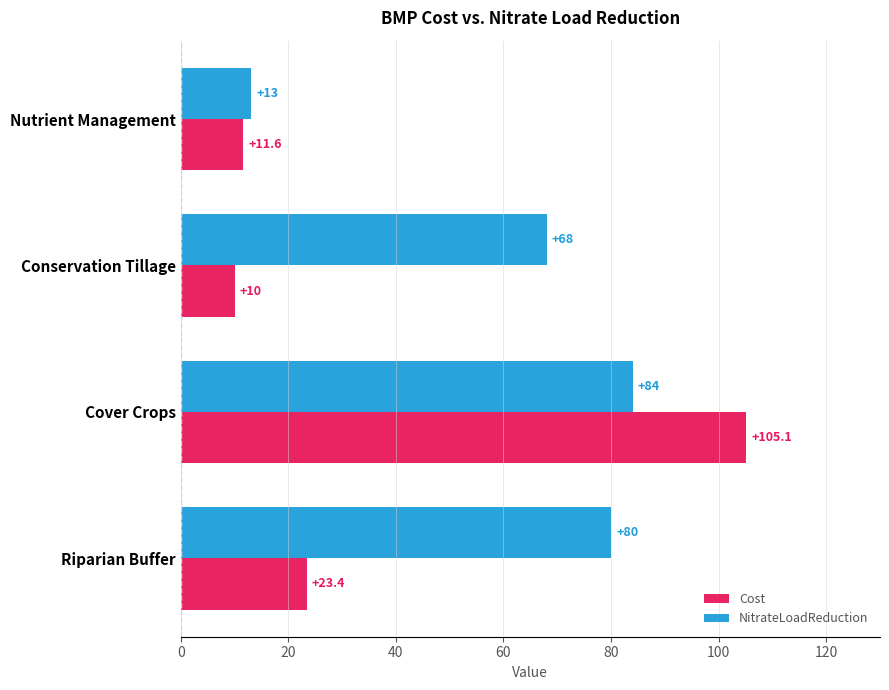

List the series in order of their peak value, lowest first.

NitrateLoadReduction, Cost